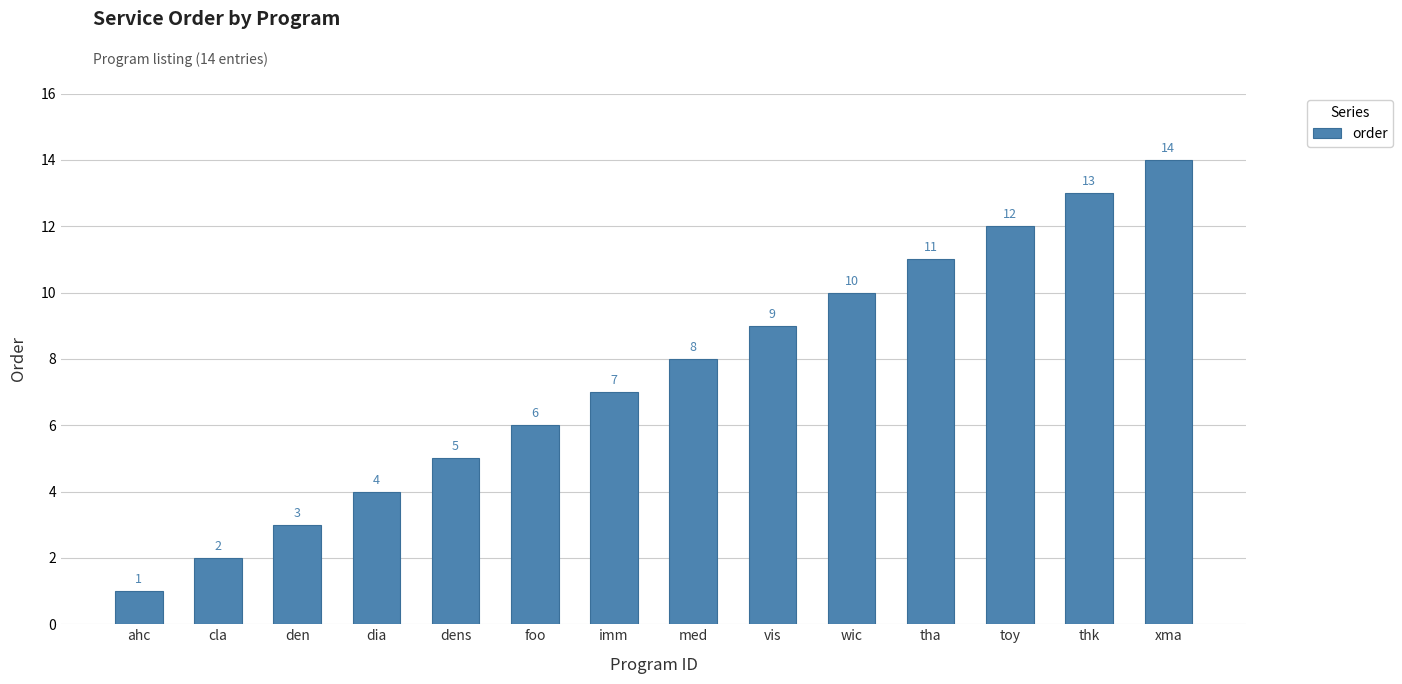

Is it true that the value at den is 3?

True